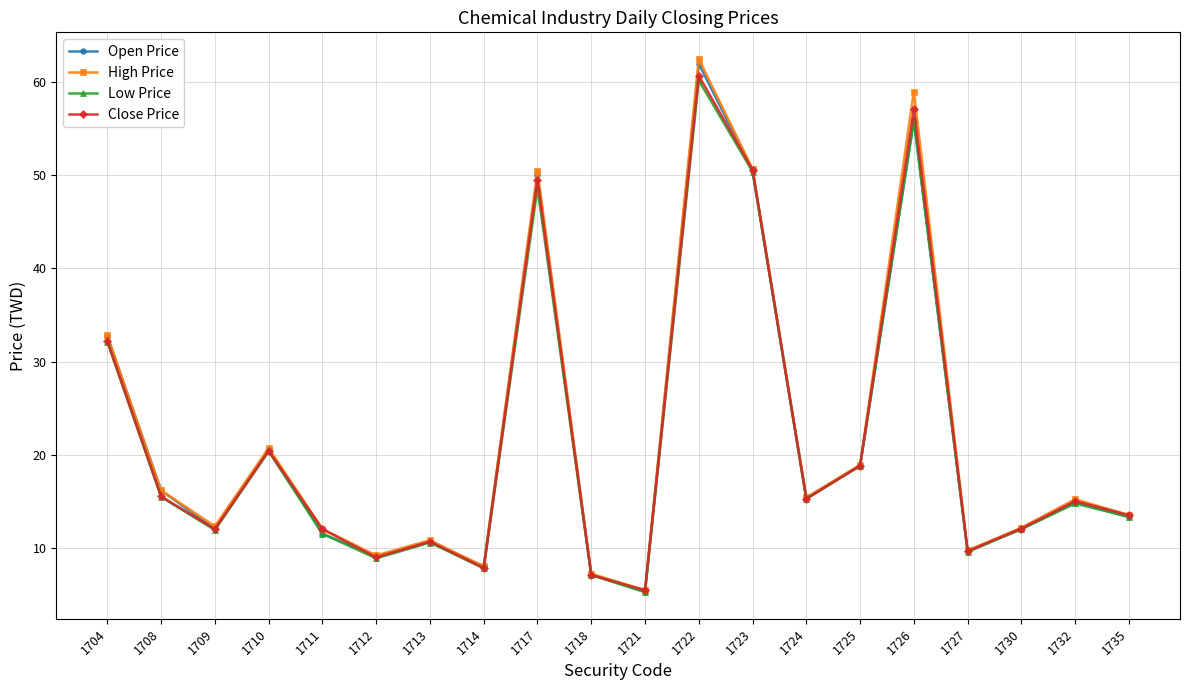

How many values in the High Price series are below 15?

10